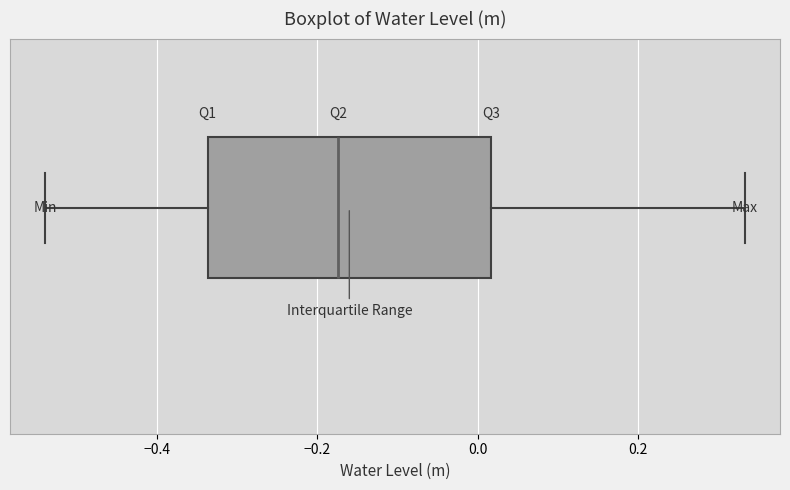

Read this box plot against the x-axis: the position of the median line, the range covered by the box, and the ends of both whiskers. The values are not printed on the chart, so give them approximately, as read against the axis.

median -0.18, box -0.34 to 0.02, whiskers -0.54 to 0.34